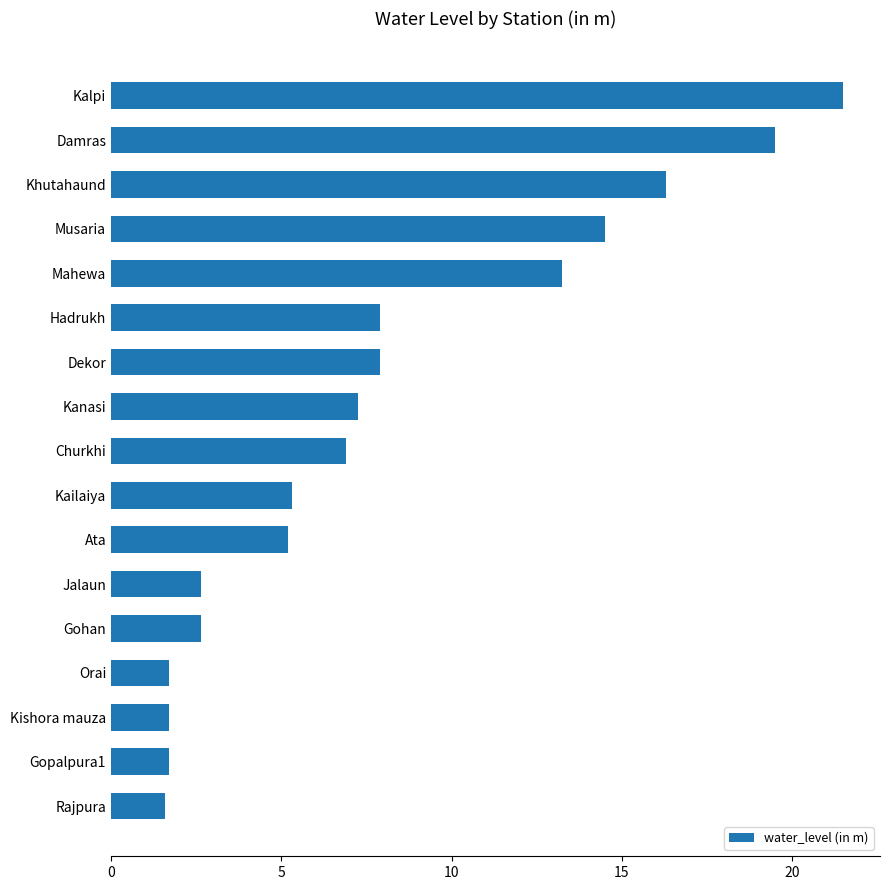

Does the chart contain any negative values?

No